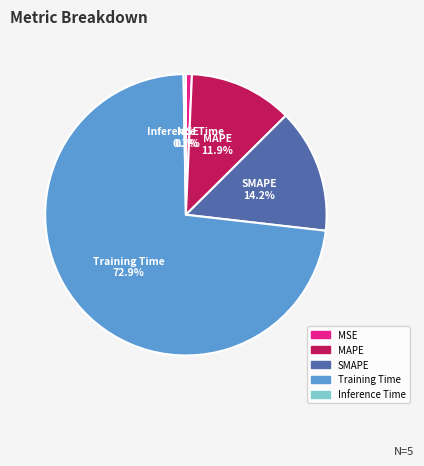

Does Training Time account for over 50% of the chart?

Yes